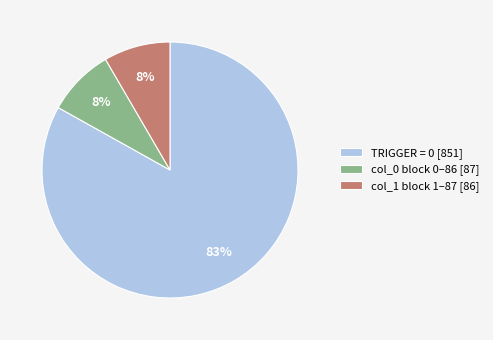

Which slice represents more than half of the pie?

TRIGGER = 0 [851]